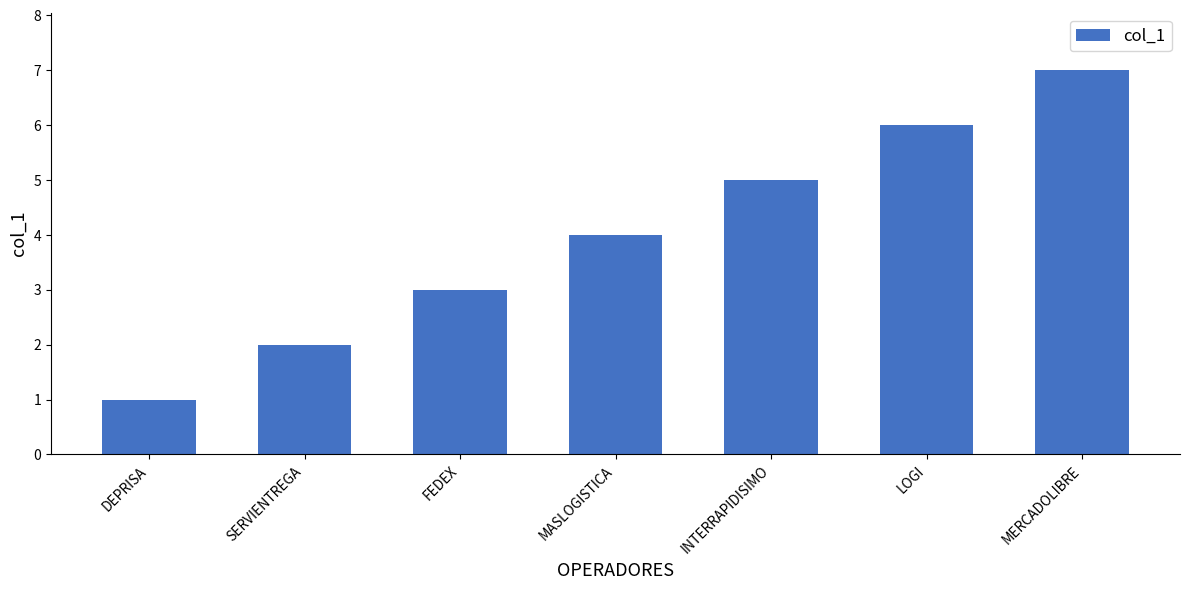

List the labels in order of value, smallest first.

DEPRISA, SERVIENTREGA, FEDEX, MASLOGISTICA, INTERRAPIDISIMO, LOGI, MERCADOLIBRE